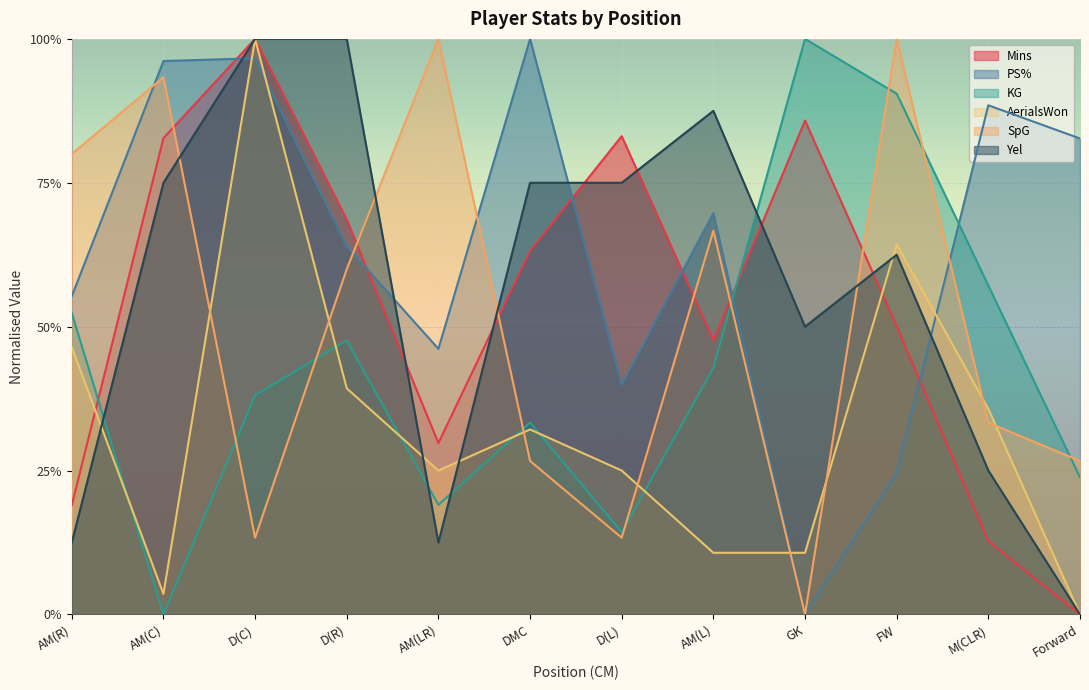

Is the value of KG at FW greater than the value of SpG at GK?

Yes